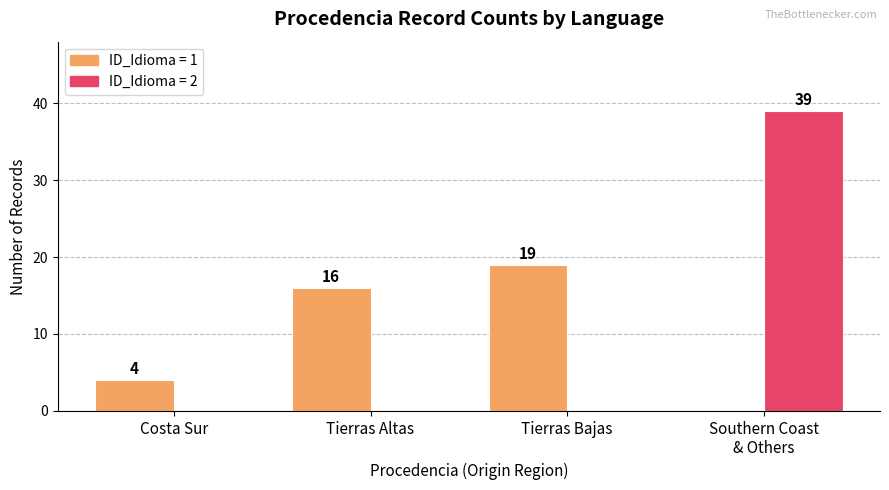

What is the sum of all ID_Idioma = 2 values?

39